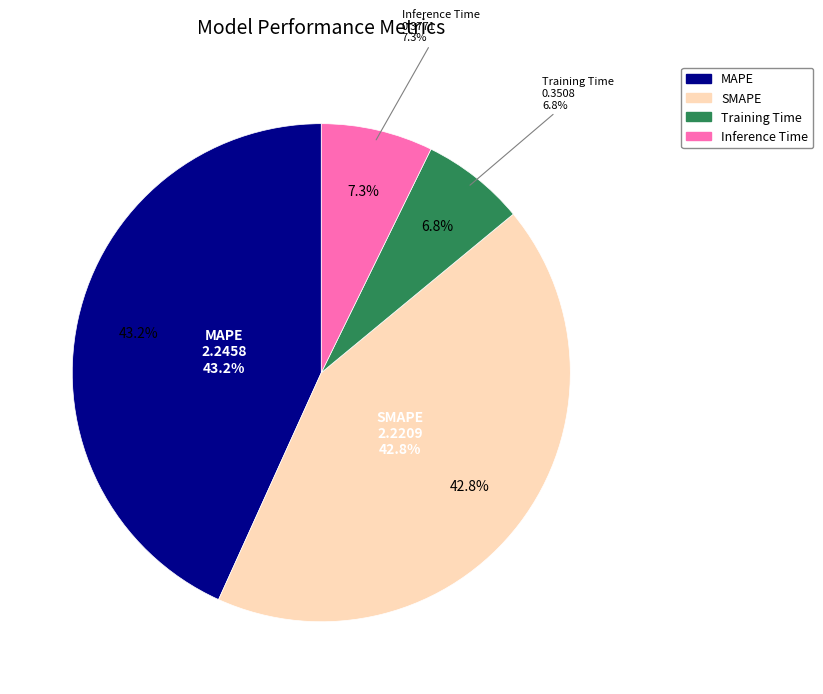

Does Inference Time represent more than half of the total?

No